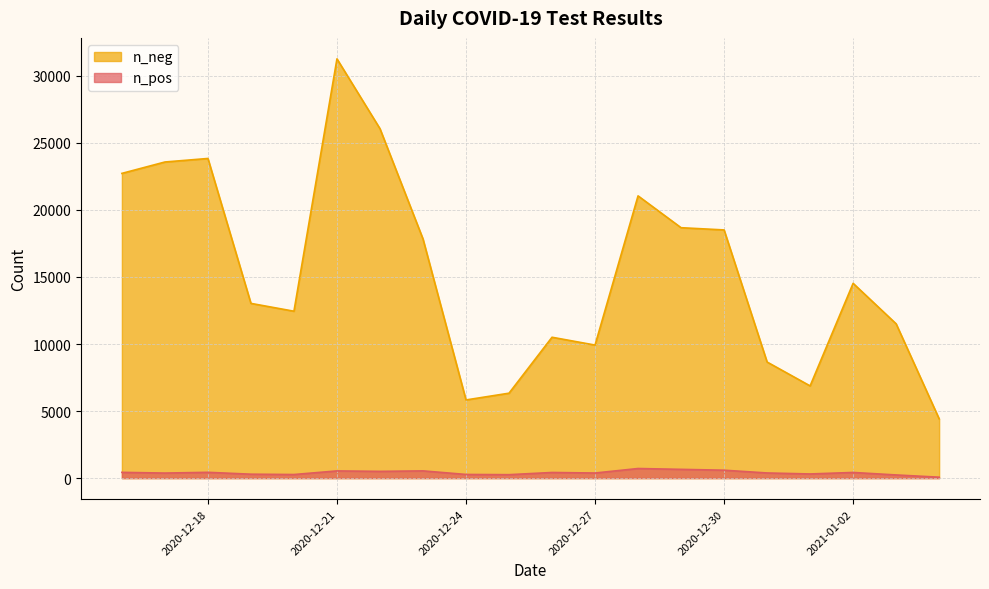

Between 2021-01-01 and 2020-12-27, which series saw the biggest shift?

n_neg